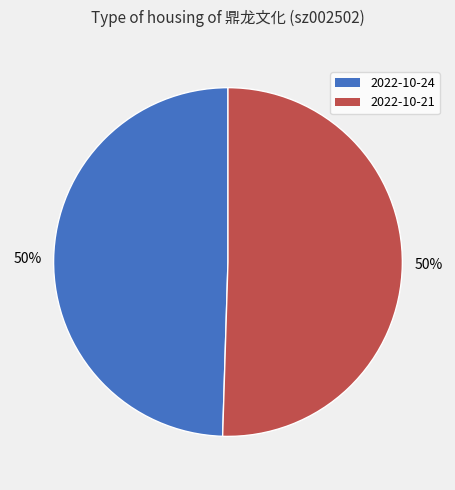

To the nearest percent, what is the average slice percentage?

50%